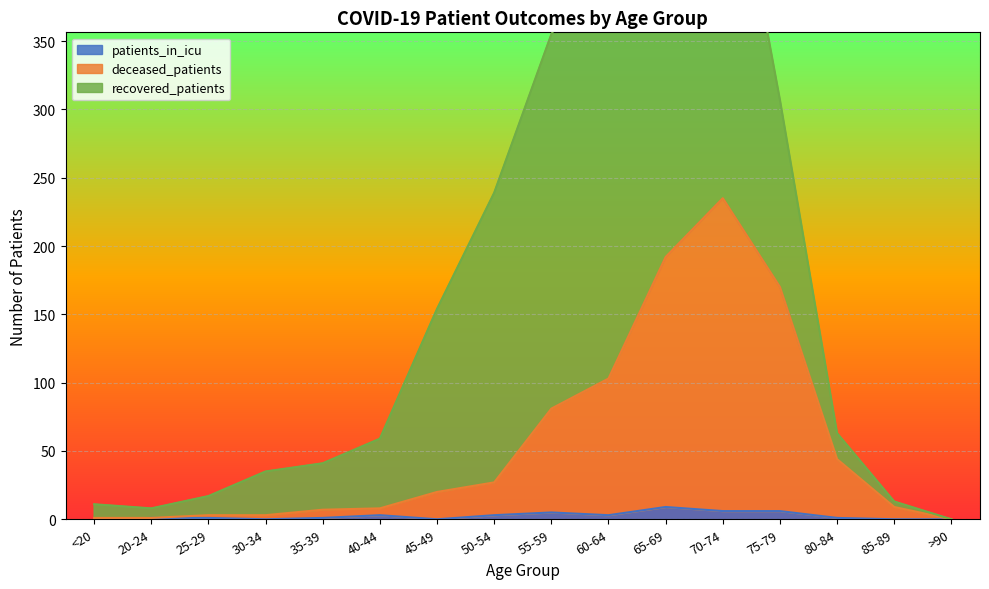

Rank the categories by patients_in_icu value from highest to lowest.

65-69, 70-74, 75-79, 55-59, 40-44, 50-54, 60-64, 20-24, 25-29, 35-39, 80-84, <20, 30-34, 45-49, 85-89, >90